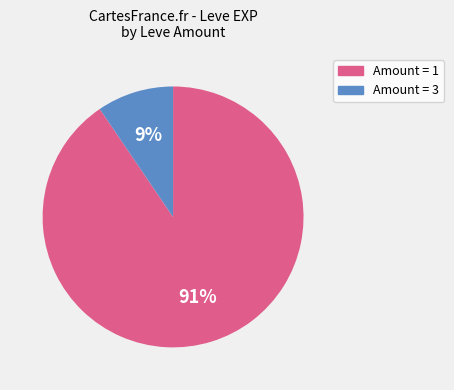

To the nearest percent, what is the average slice percentage?

50%